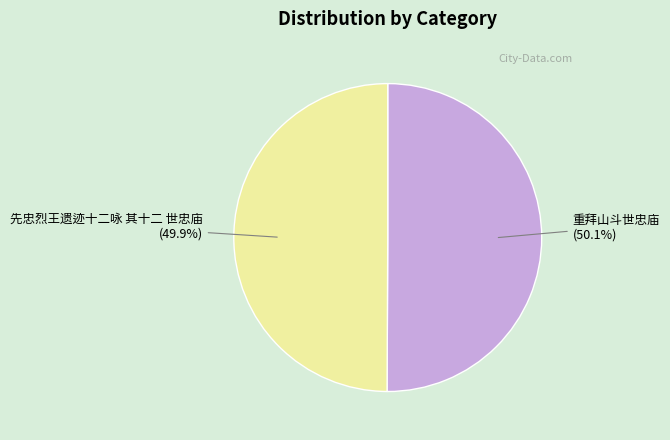

How many slices are in this pie chart?

2